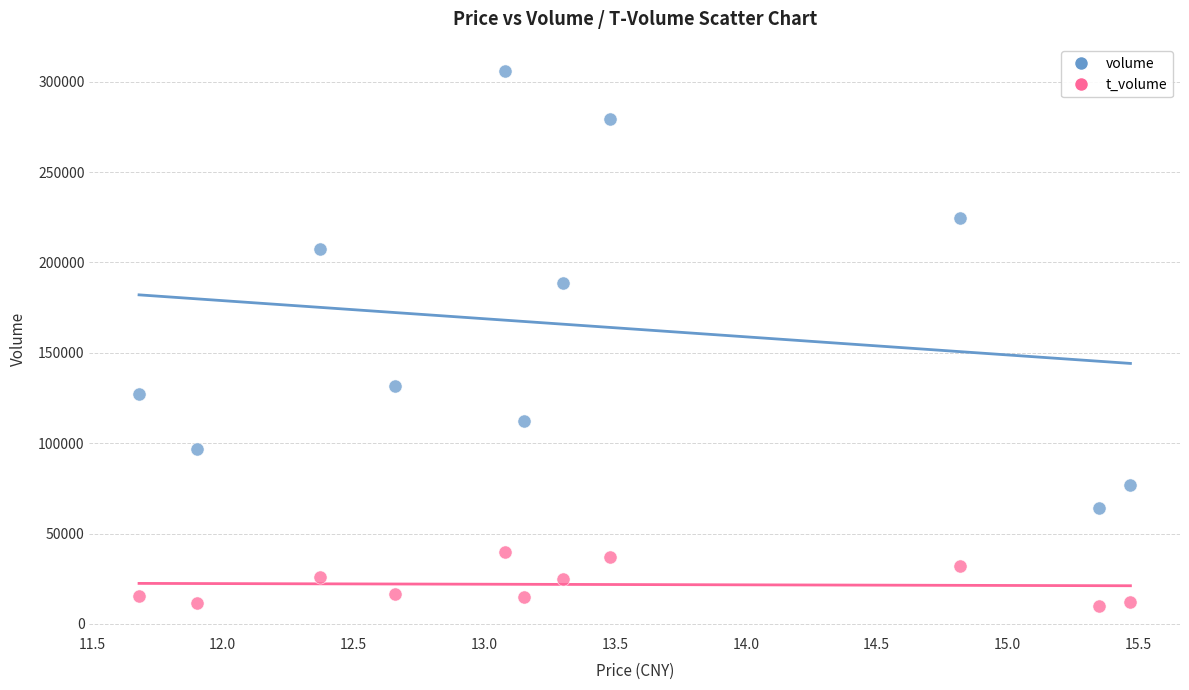

Which series has the widest spread of Y values?

volume